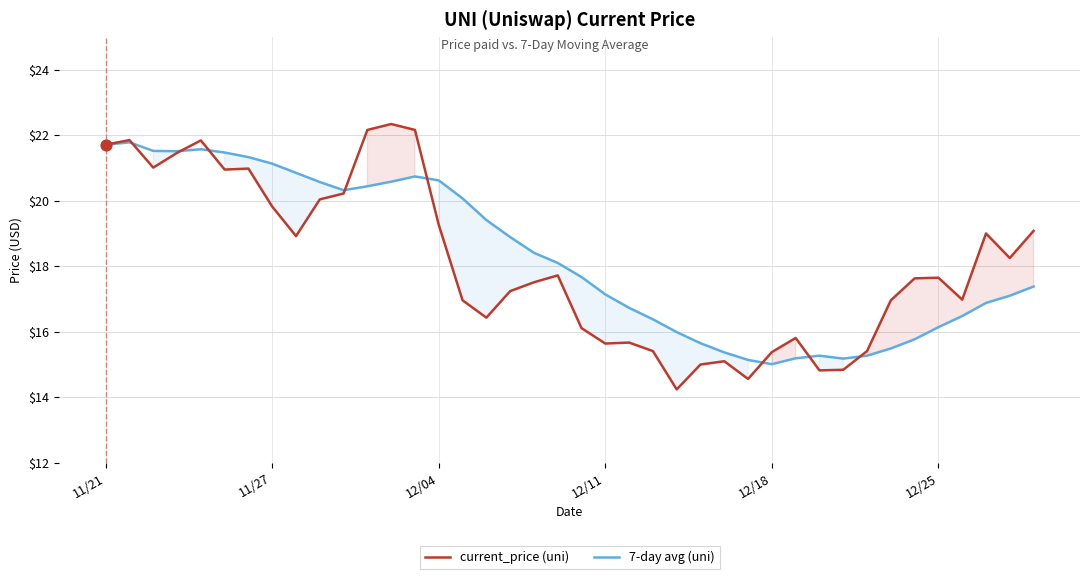

At how many categories does at least one series exceed 14?

40